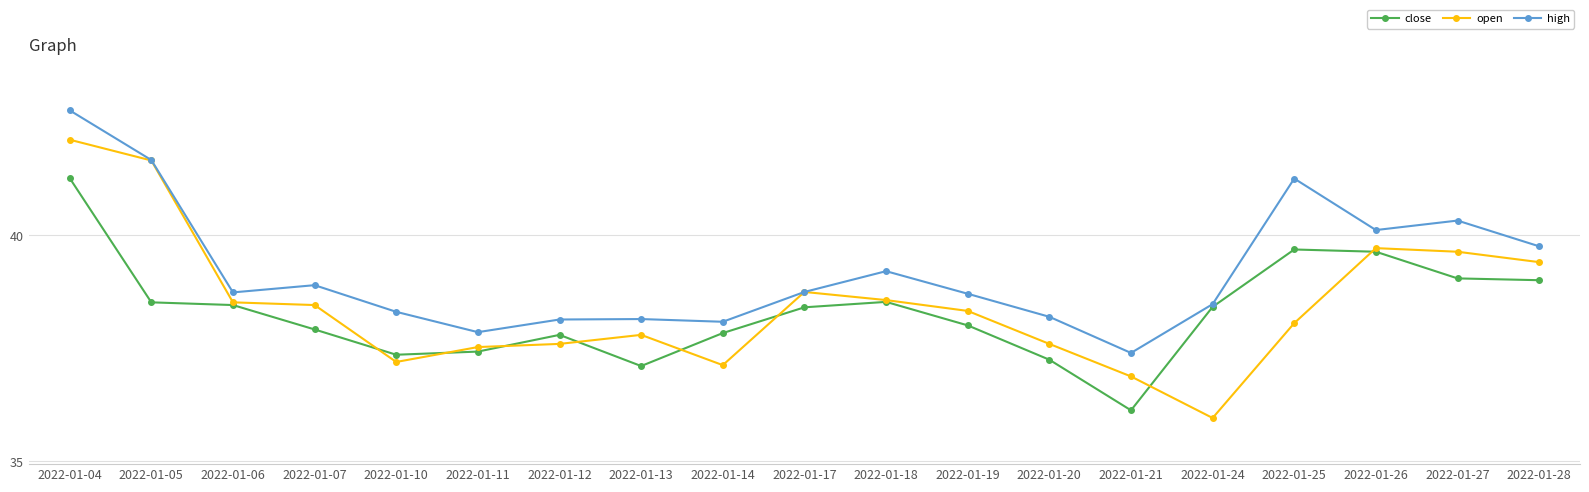

Which series has the widest spread of values?

open